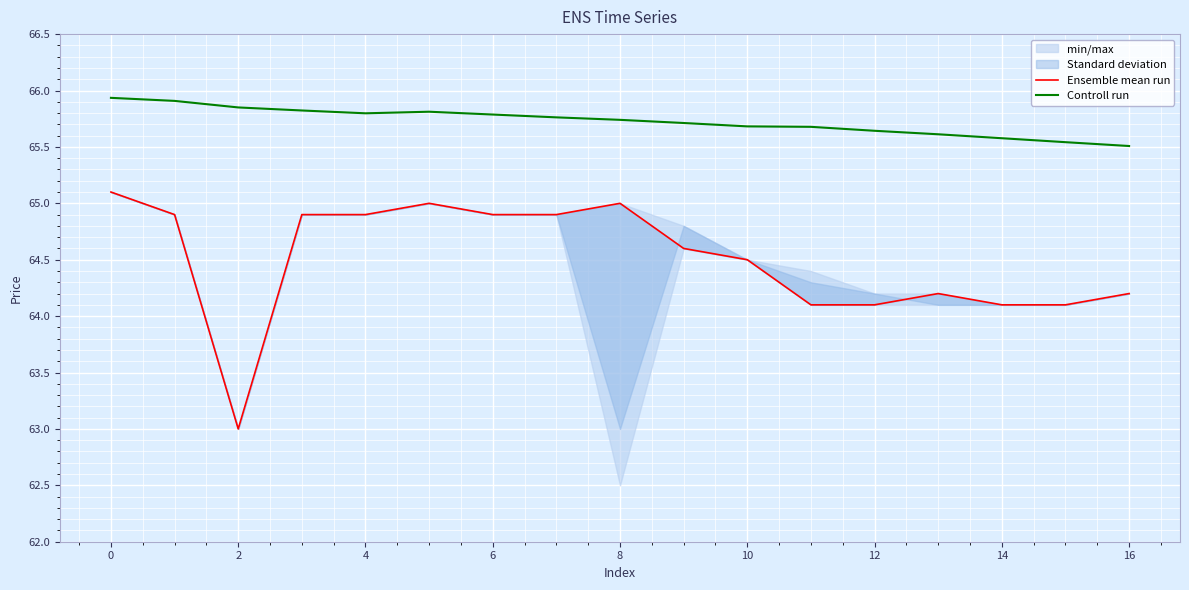

What is the sum of all Controll run values?

1117.4